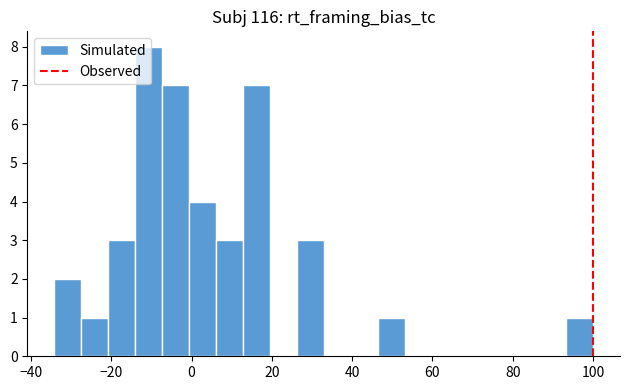

Read against the x-axis, roughly where is the centre of the tallest bar?

-10